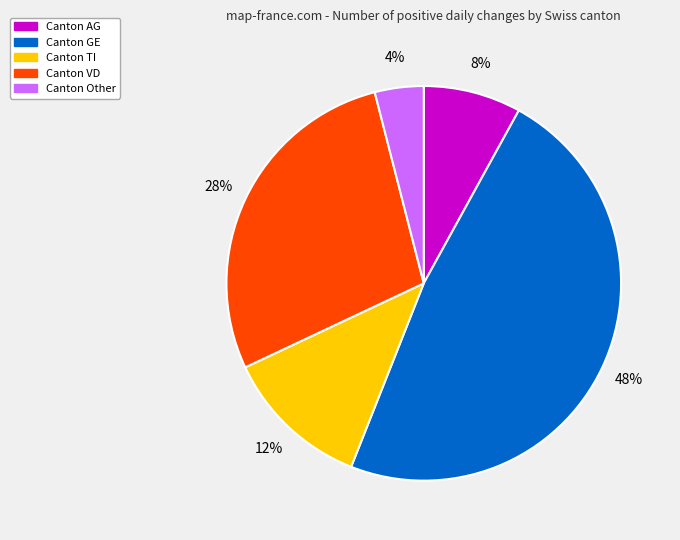

Does any single category account for the majority?

No